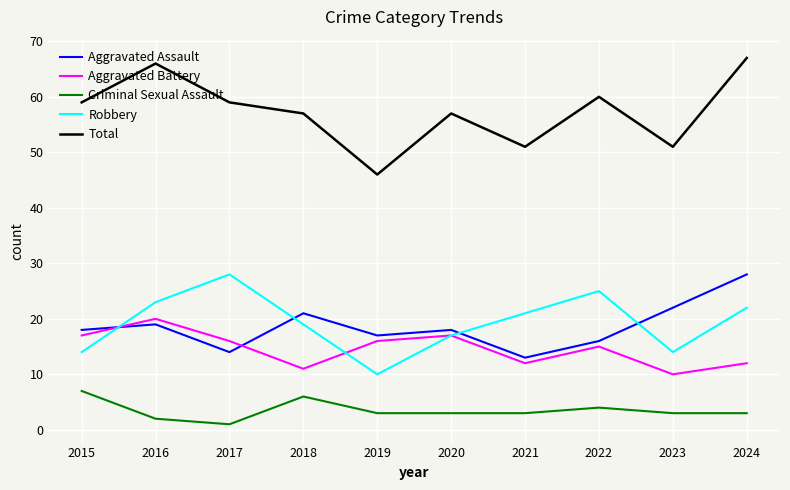

What is the sum of all Robbery values?

193